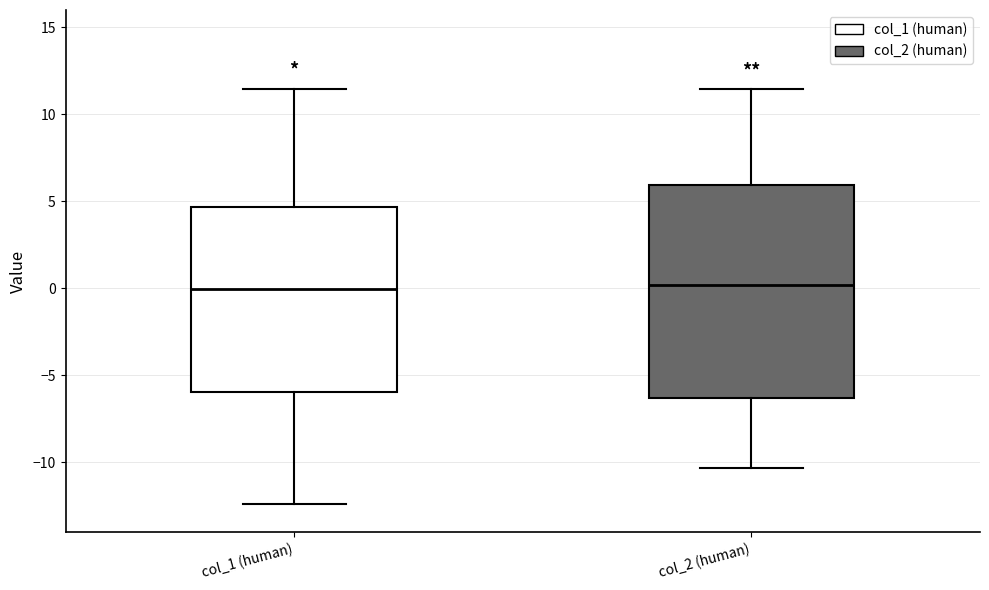

Reading left to right, transcribe this box plot: for each box, give where its median line is, the range the box spans, and where its two whiskers end, as read against the y-axis. The values are not printed on the chart, so give them approximately, as read against the axis.

col_1 (human): median 0.0, box -6.0 to 4.5, whiskers -12.5 to 11.5
col_2 (human): median 0.0, box -6.5 to 6.0, whiskers -10.5 to 11.5